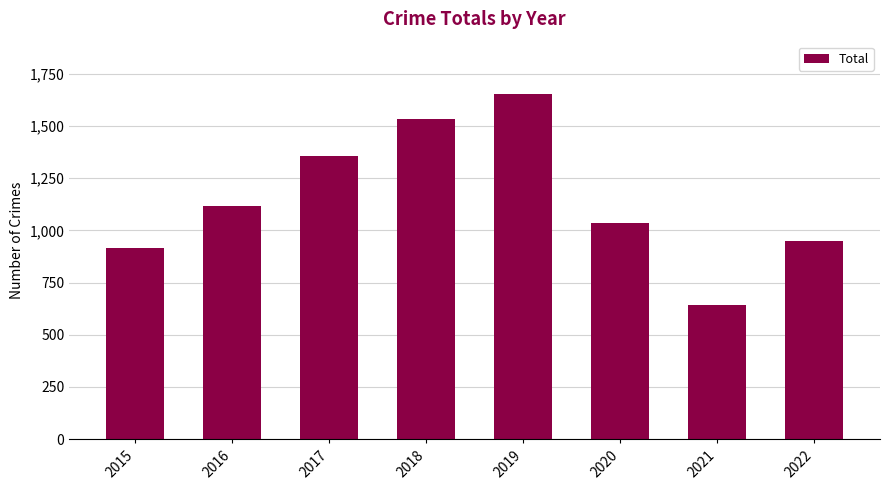

Which label corresponds to the smallest value in the chart?

2021